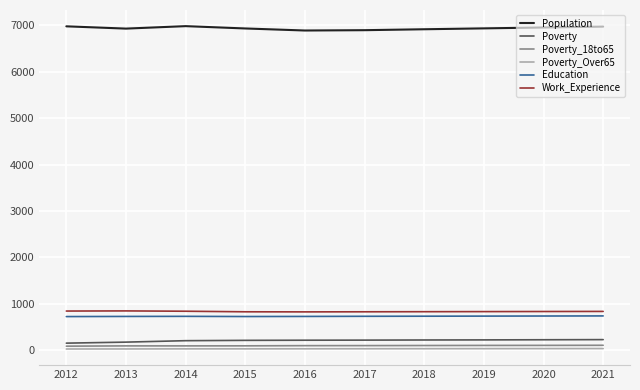

Which series has the largest total across all categories?

Population